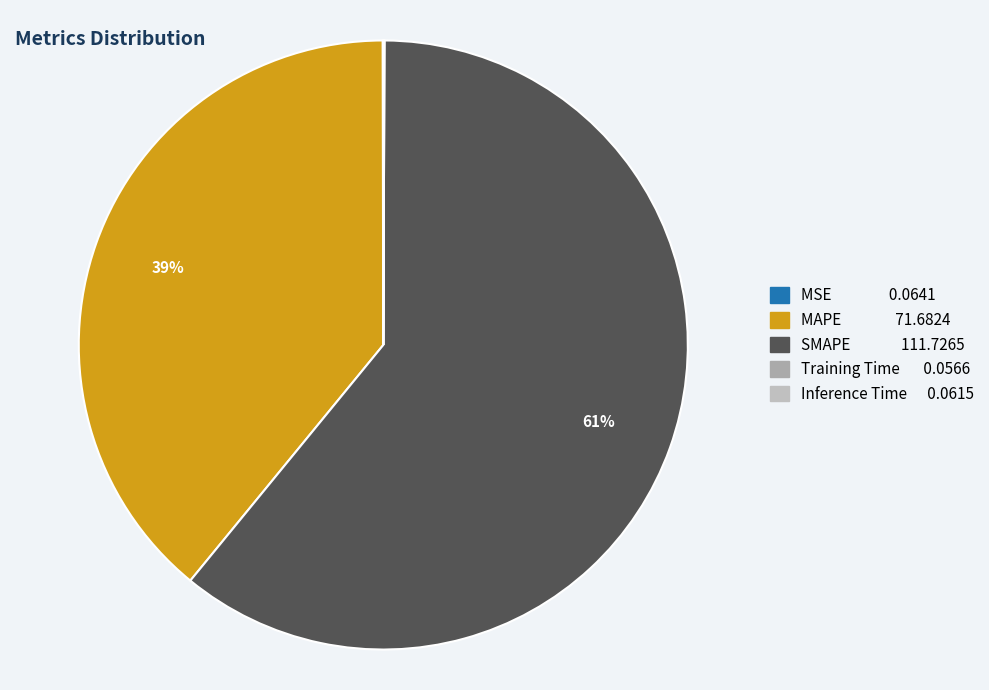

What is the largest slice in the pie chart?

SMAPE